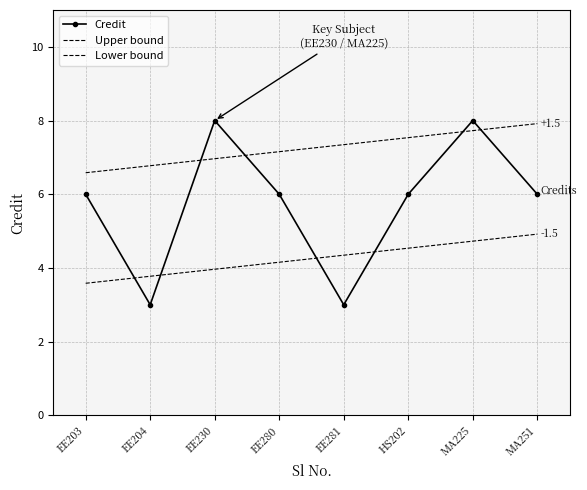

Reading right to left, what are all the values shown in this chart?

Credit: MA251=6.0	MA225=8.0	HS202=6.0	EE281=3.0	EE280=6.0	EE230=8.0	EE204=3.0	EE203=6.0
Upper bound: MA251=7.9	MA225=7.7	HS202=7.5	EE281=7.3	EE280=7.2	EE230=7.0	EE204=6.8	EE203=6.6
Lower bound: MA251=4.9	MA225=4.7	HS202=4.5	EE281=4.3	EE280=4.2	EE230=4.0	EE204=3.8	EE203=3.6